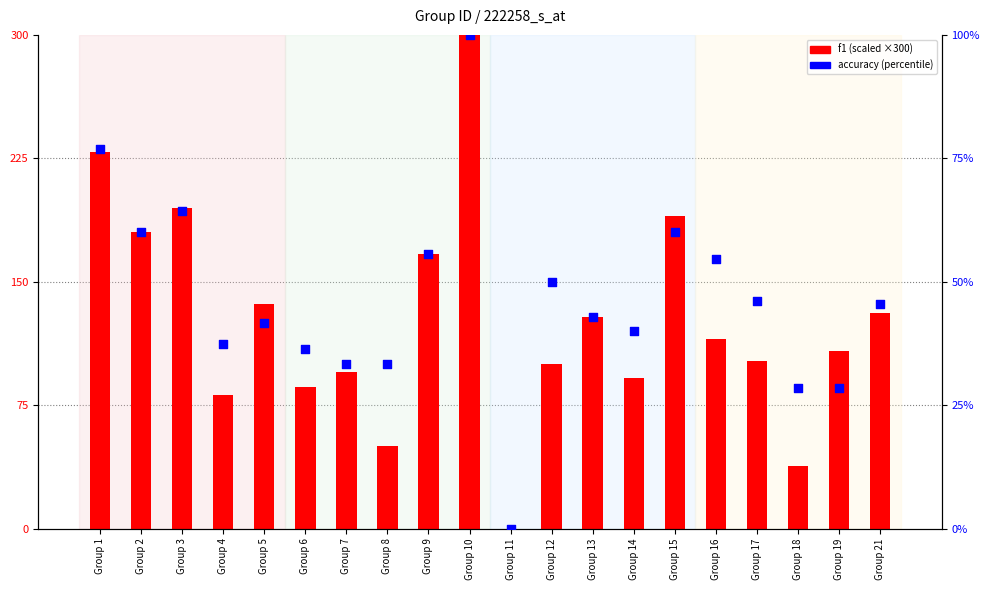

What is the total value across all series at Group 12?

150.0